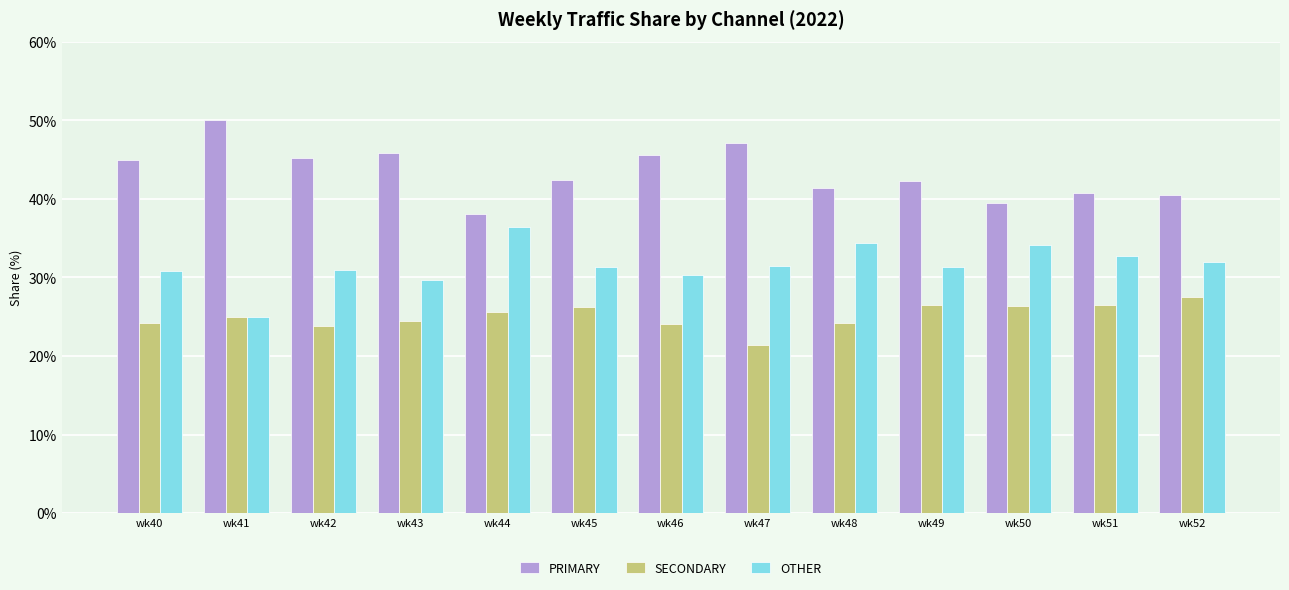

What is the minimum value shown in the chart?

21.4